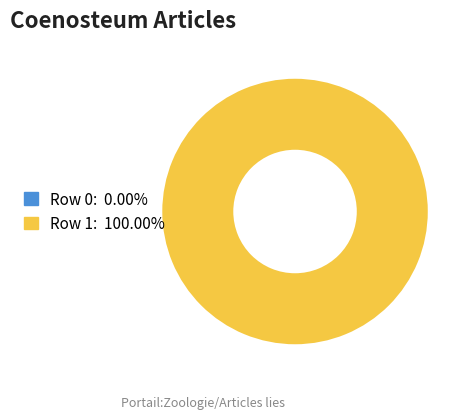

What percentage is the Row 1 slice, to the nearest percent?

100%